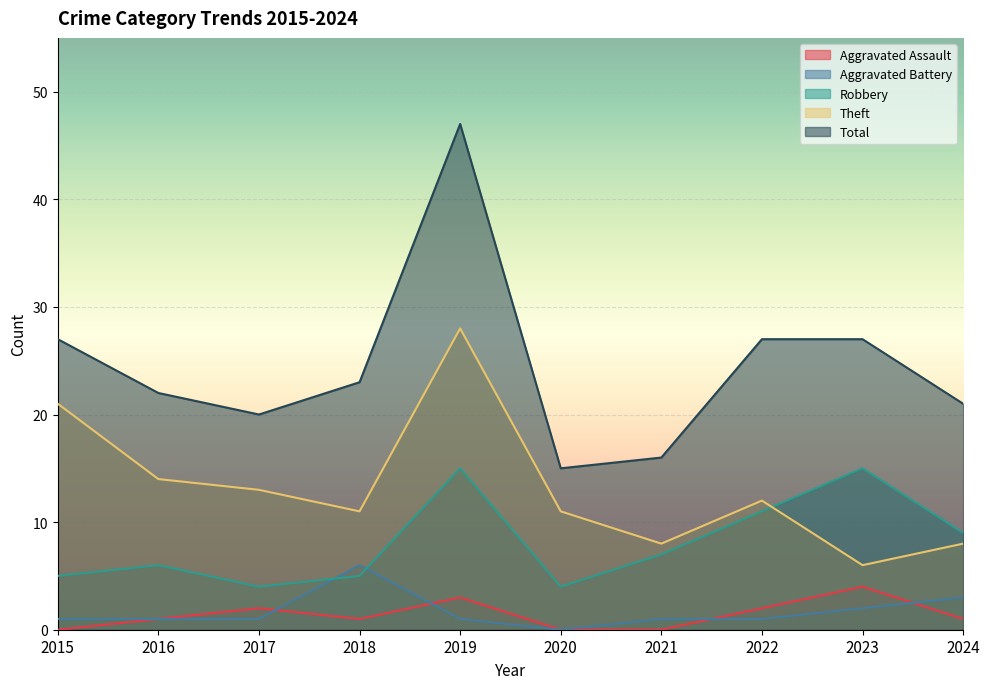

Rank the series at 2019 from highest to lowest value.

Total, Theft, Robbery, Aggravated Assault, Aggravated Battery